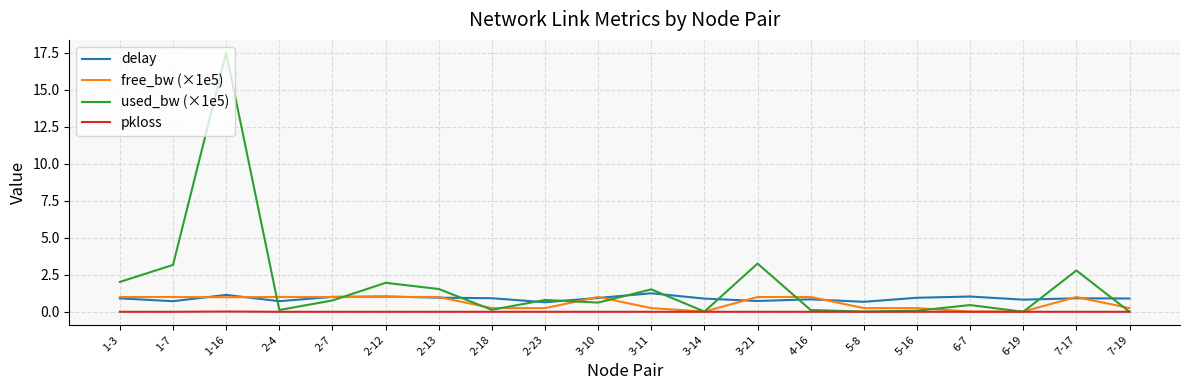

What is the maximum value shown in the chart?

17.5